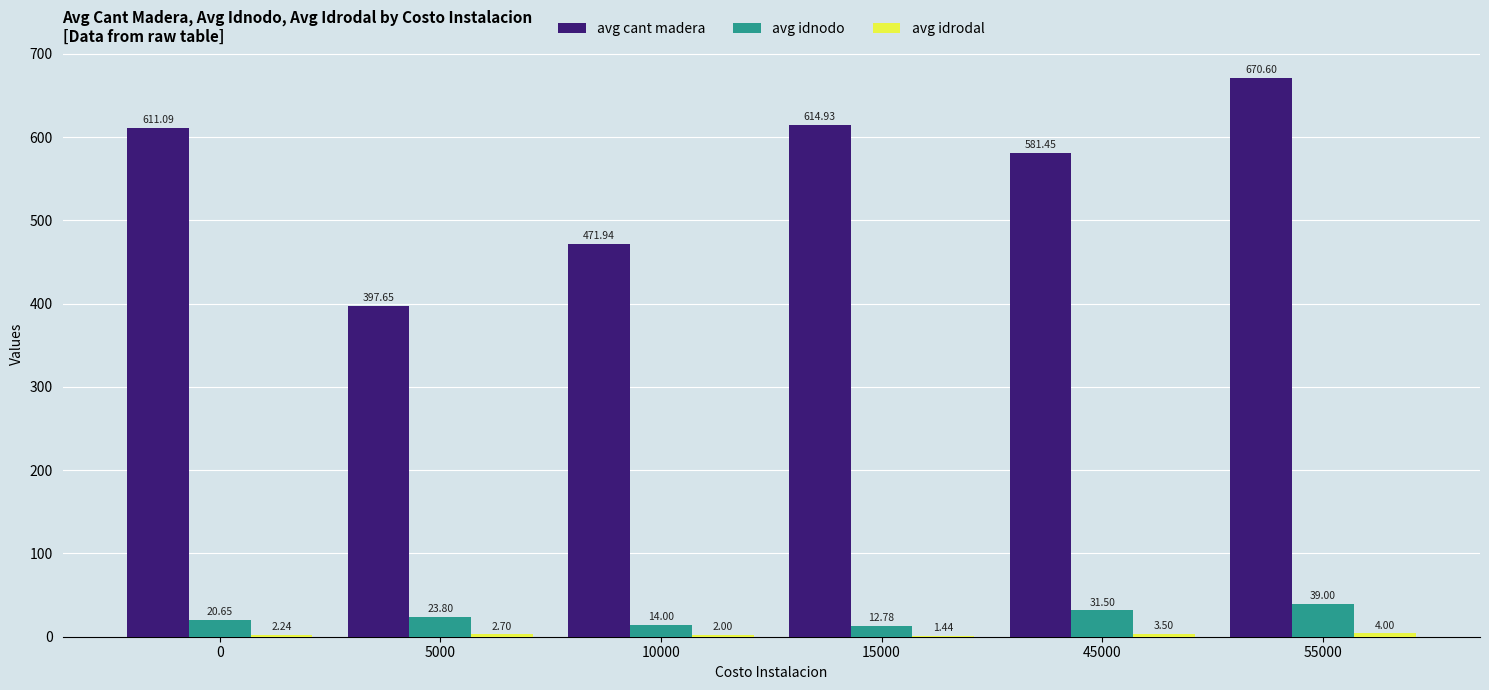

Between 10000 and 15000, which series saw the biggest shift?

avg cant madera